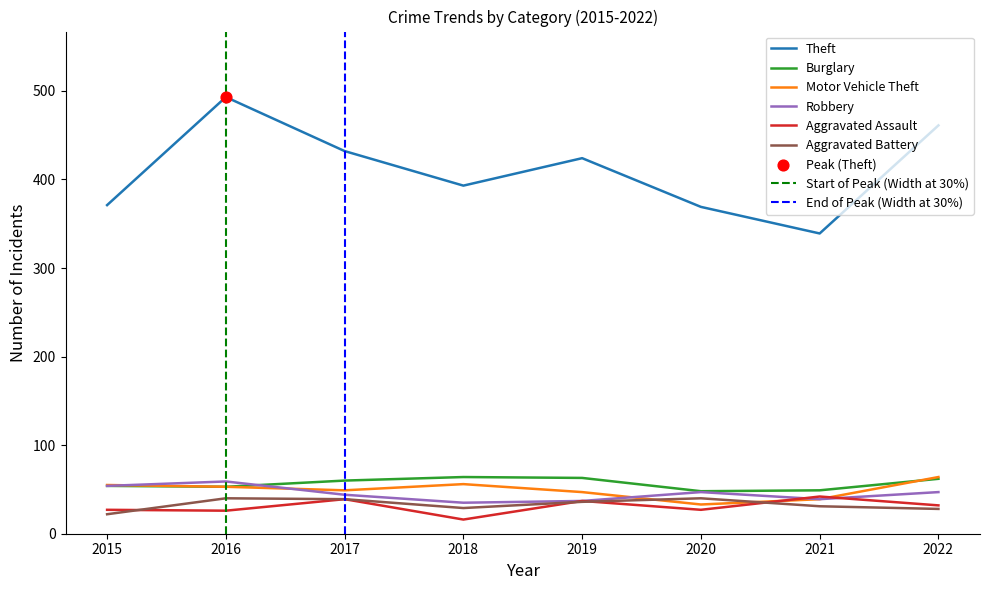

What is the total value across all series at 2016?

724